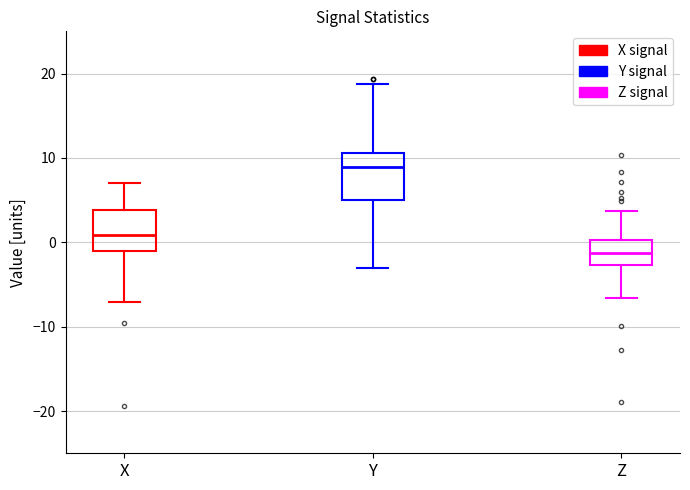

Where is the lower edge of the box for Y on the y-axis? The values are not printed on the chart, so give them approximately, as read against the axis.

5